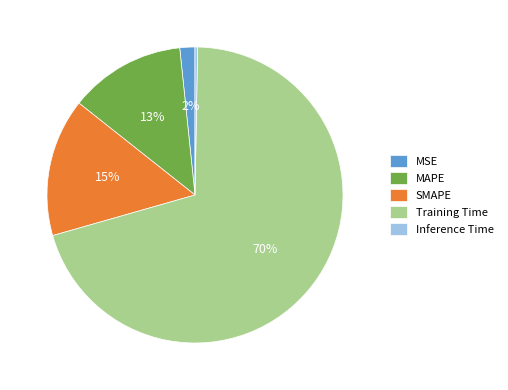

Does Training Time represent more than half of the total?

Yes